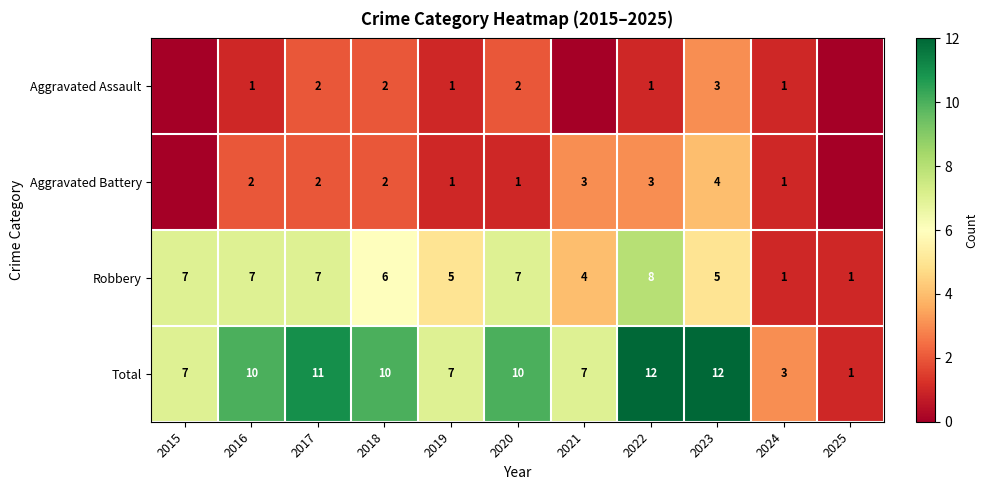

How many data points in Total are less than 10?

5